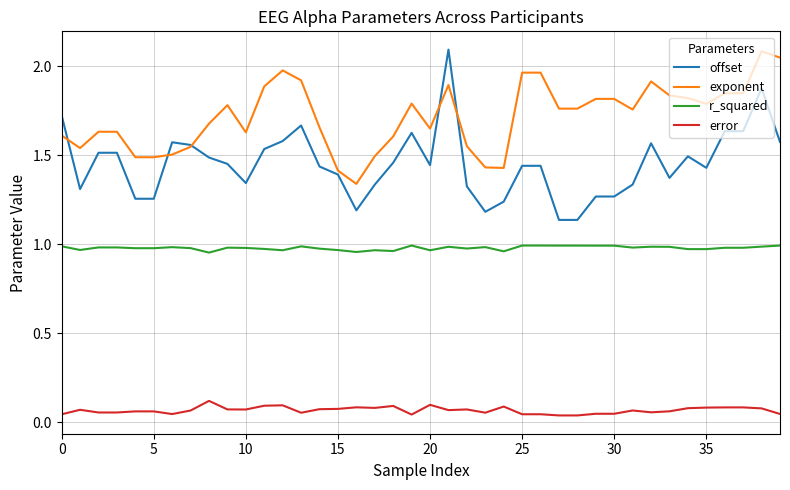

How many lines are shown in the chart?

4